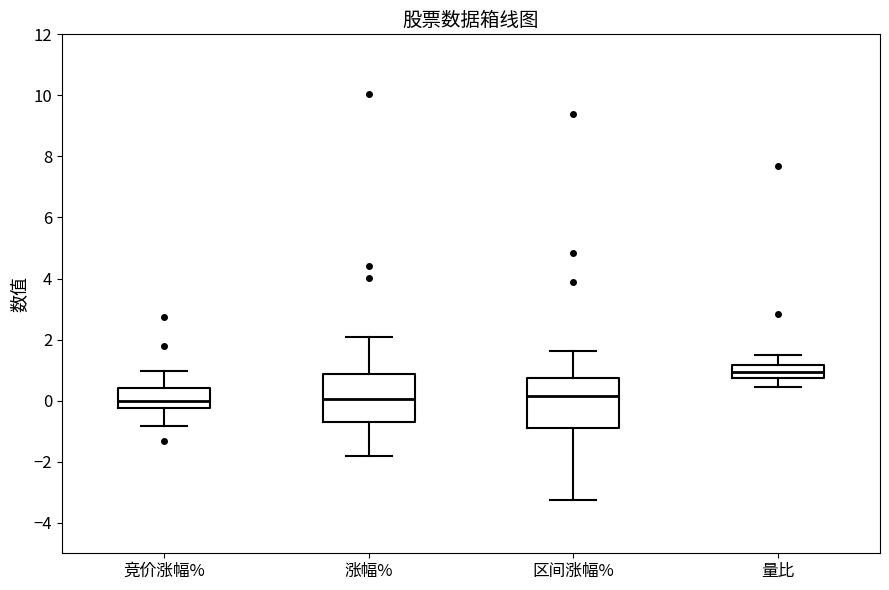

Where is the upper edge of the box for 竞价涨幅% on the y-axis? The values are not printed on the chart, so give them approximately, as read against the axis.

0.4